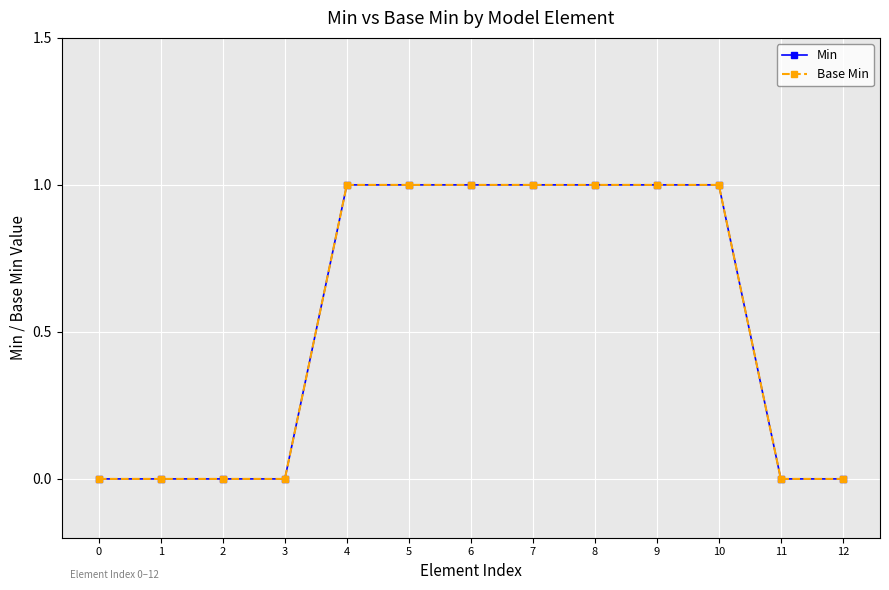

Is it true that Base Min equals 1 at 5?

True